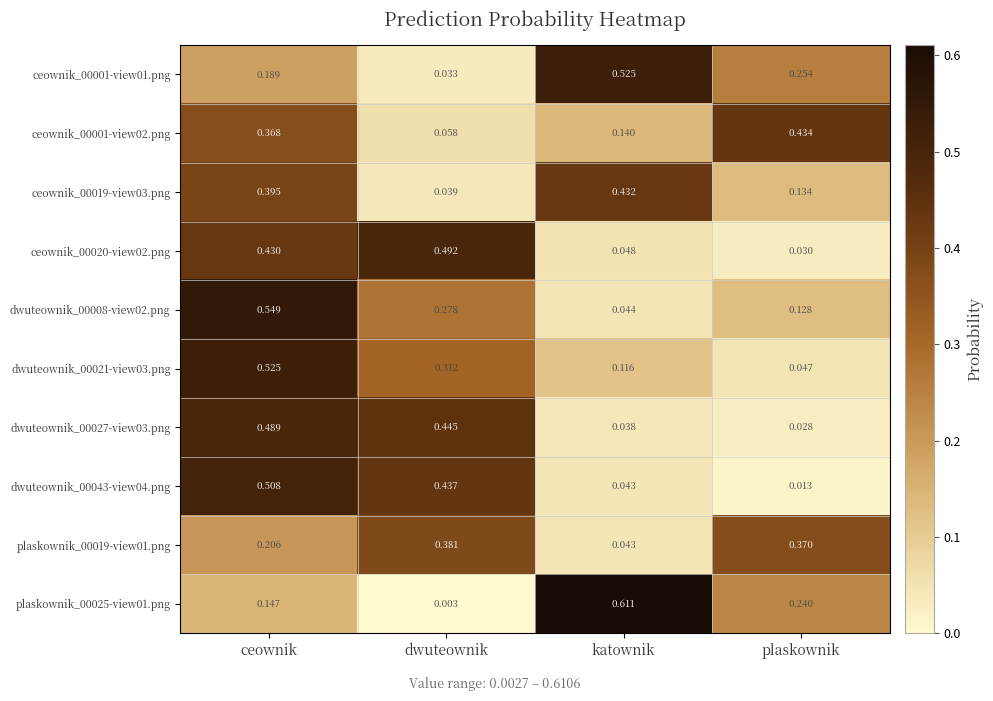

Which category has the highest value across all series?

katownik